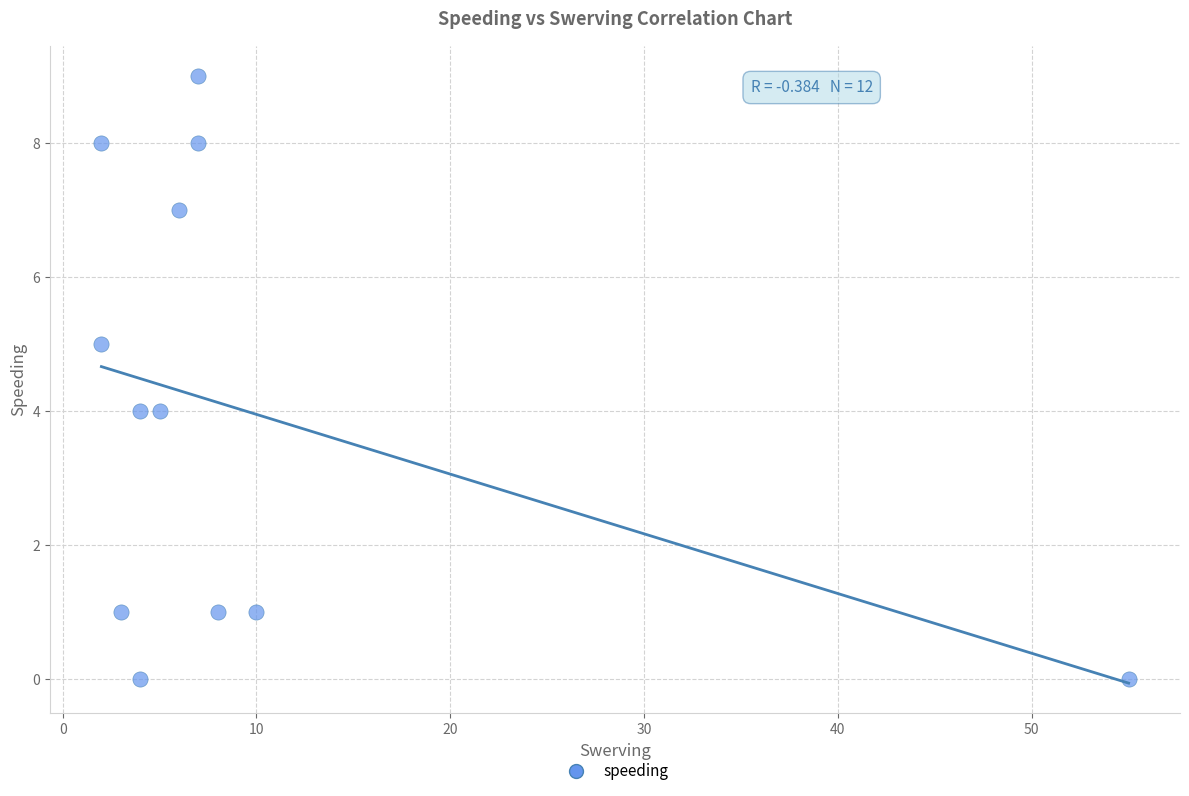

What is the range of X values (max minus min)?

53